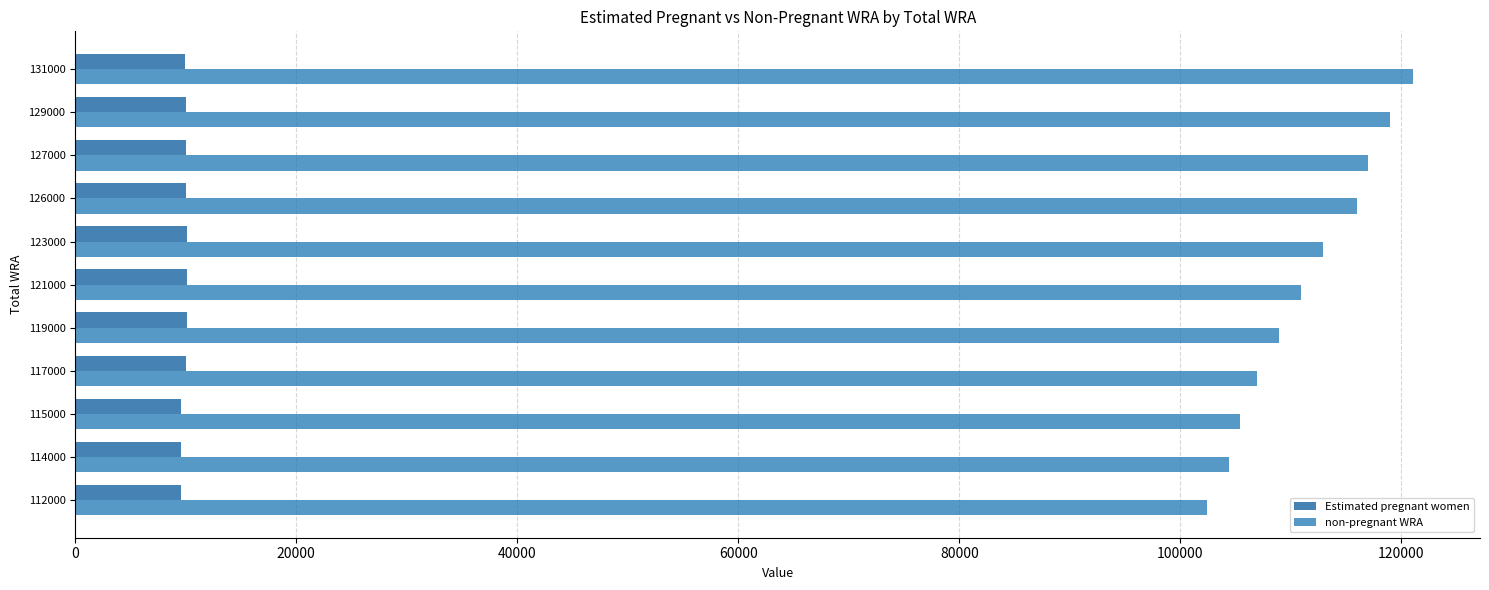

Rank the series at 119000 from highest to lowest value.

non-pregnant WRA, Estimated pregnant women